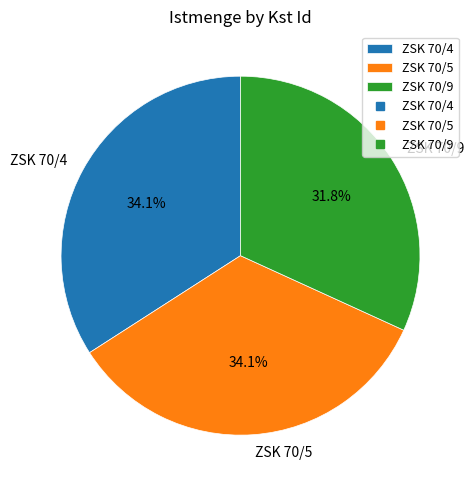

Which slice is the smallest?

ZSK 70/9